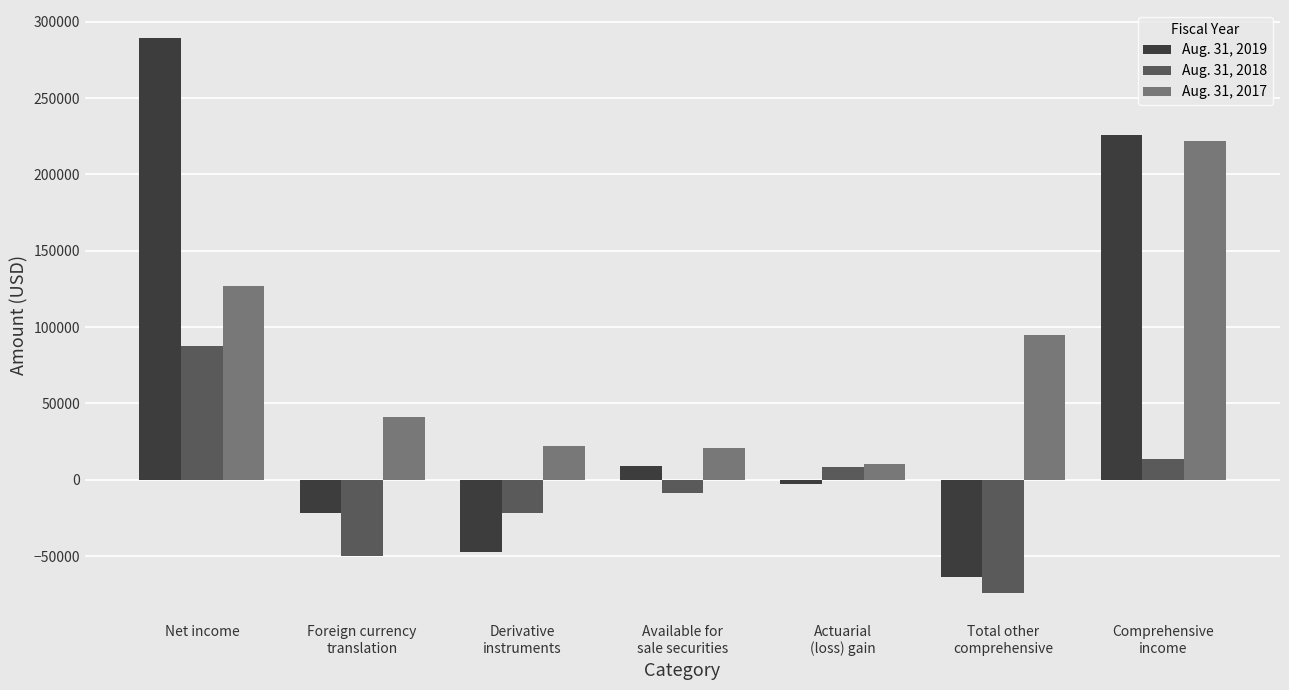

What is the sum of the Aug. 31, 2017 values at Total other
comprehensive and Net income?

221664